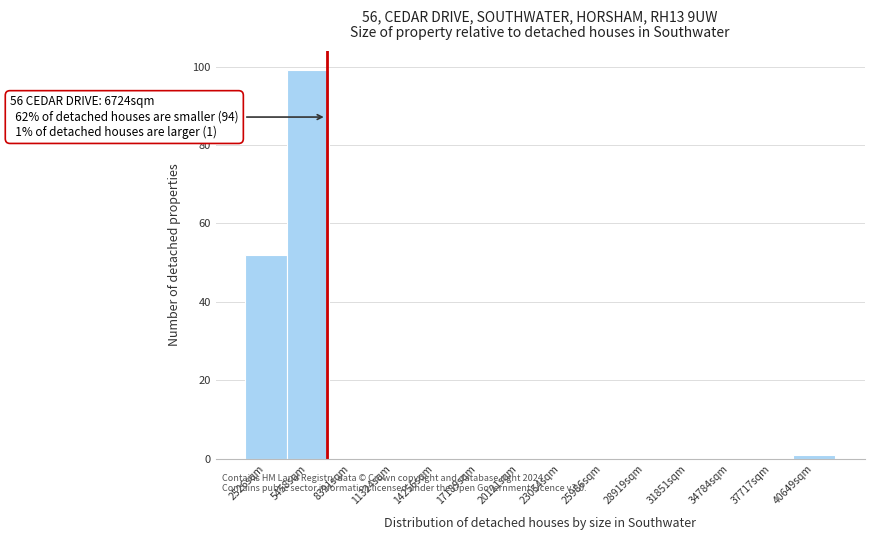

Over which range of the x-axis is the bar tallest?

4000 to 7000